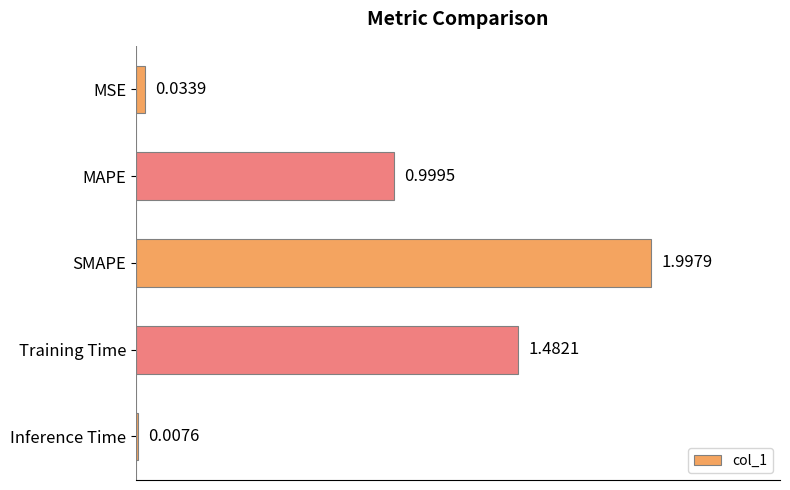

At which label is the value closest to 1?

MAPE